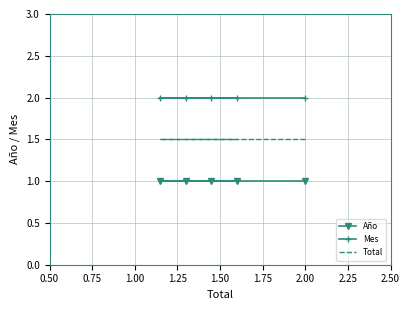

Which has a higher value, 1.25 or 0.50?

1.25